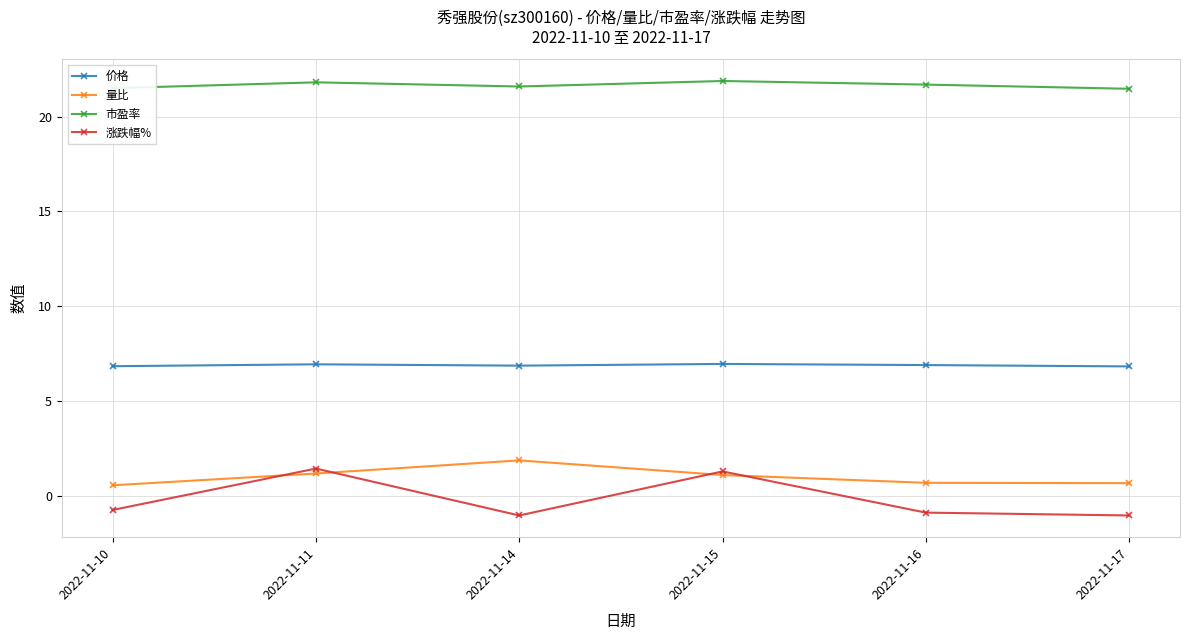

True or false: 量比 has more than 0 interior local peaks.

True